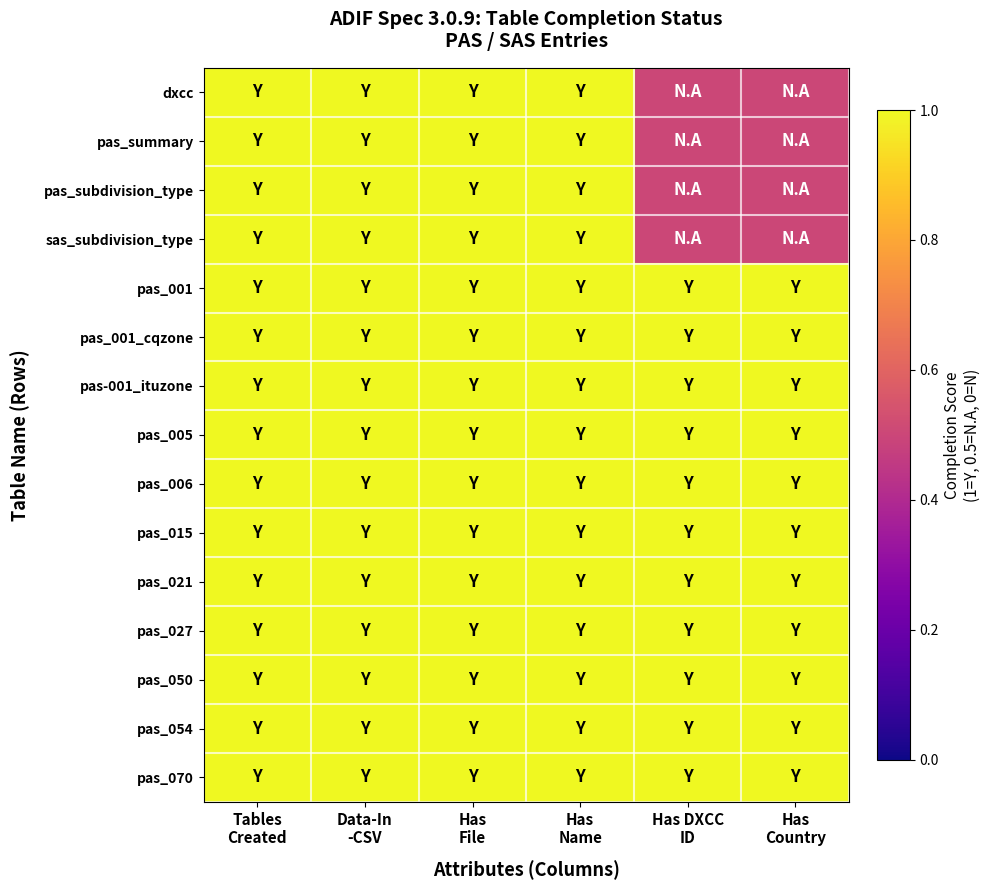

Reading left to right, transcribe all the data shown in this chart.

dxcc: Tables
Created=1.0	Data-In
-CSV=1.0	Has
File=1.0	Has
Name=1.0	Has DXCC
ID=0.5	Has
Country=0.5
pas_summary: Tables
Created=1.0	Data-In
-CSV=1.0	Has
File=1.0	Has
Name=1.0	Has DXCC
ID=0.5	Has
Country=0.5
pas_subdivision_type: Tables
Created=1.0	Data-In
-CSV=1.0	Has
File=1.0	Has
Name=1.0	Has DXCC
ID=0.5	Has
Country=0.5
sas_subdivision_type: Tables
Created=1.0	Data-In
-CSV=1.0	Has
File=1.0	Has
Name=1.0	Has DXCC
ID=0.5	Has
Country=0.5
pas_001: Tables
Created=1.0	Data-In
-CSV=1.0	Has
File=1.0	Has
Name=1.0	Has DXCC
ID=1.0	Has
Country=1.0
pas_001_cqzone: Tables
Created=1.0	Data-In
-CSV=1.0	Has
File=1.0	Has
Name=1.0	Has DXCC
ID=1.0	Has
Country=1.0
pas-001_ituzone: Tables
Created=1.0	Data-In
-CSV=1.0	Has
File=1.0	Has
Name=1.0	Has DXCC
ID=1.0	Has
Country=1.0
pas_005: Tables
Created=1.0	Data-In
-CSV=1.0	Has
File=1.0	Has
Name=1.0	Has DXCC
ID=1.0	Has
Country=1.0
pas_006: Tables
Created=1.0	Data-In
-CSV=1.0	Has
File=1.0	Has
Name=1.0	Has DXCC
ID=1.0	Has
Country=1.0
pas_015: Tables
Created=1.0	Data-In
-CSV=1.0	Has
File=1.0	Has
Name=1.0	Has DXCC
ID=1.0	Has
Country=1.0
pas_021: Tables
Created=1.0	Data-In
-CSV=1.0	Has
File=1.0	Has
Name=1.0	Has DXCC
ID=1.0	Has
Country=1.0
pas_027: Tables
Created=1.0	Data-In
-CSV=1.0	Has
File=1.0	Has
Name=1.0	Has DXCC
ID=1.0	Has
Country=1.0
pas_050: Tables
Created=1.0	Data-In
-CSV=1.0	Has
File=1.0	Has
Name=1.0	Has DXCC
ID=1.0	Has
Country=1.0
pas_054: Tables
Created=1.0	Data-In
-CSV=1.0	Has
File=1.0	Has
Name=1.0	Has DXCC
ID=1.0	Has
Country=1.0
pas_070: Tables
Created=1.0	Data-In
-CSV=1.0	Has
File=1.0	Has
Name=1.0	Has DXCC
ID=1.0	Has
Country=1.0